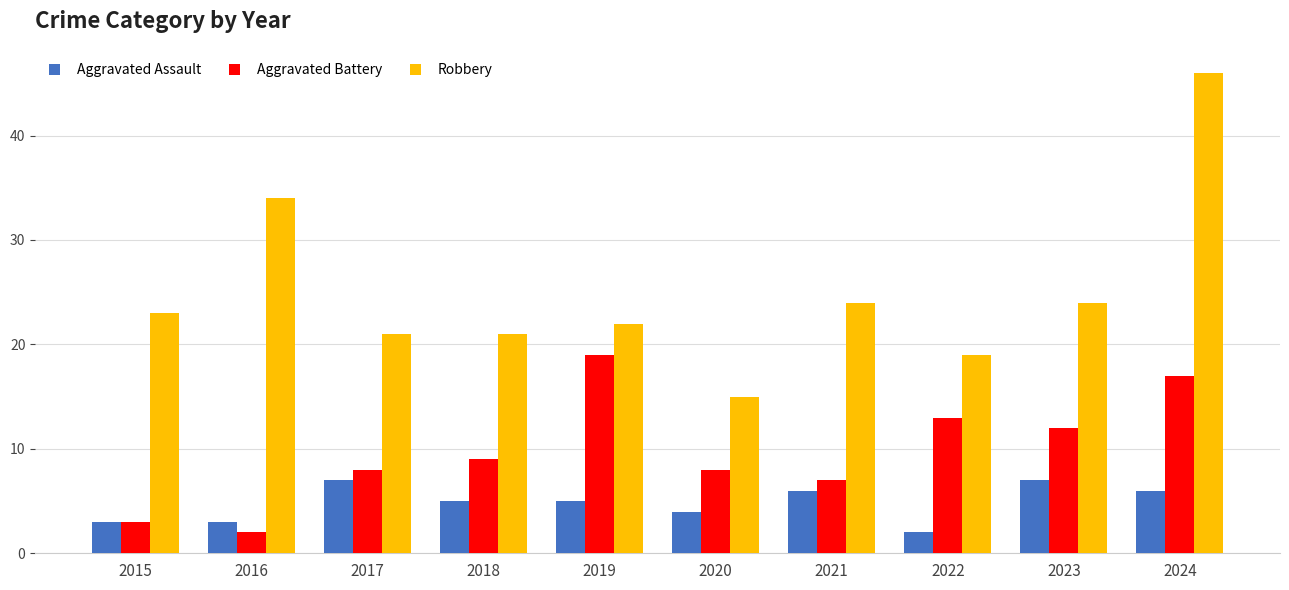

What are all the series names shown in the legend?

Aggravated Assault, Aggravated Battery, Robbery